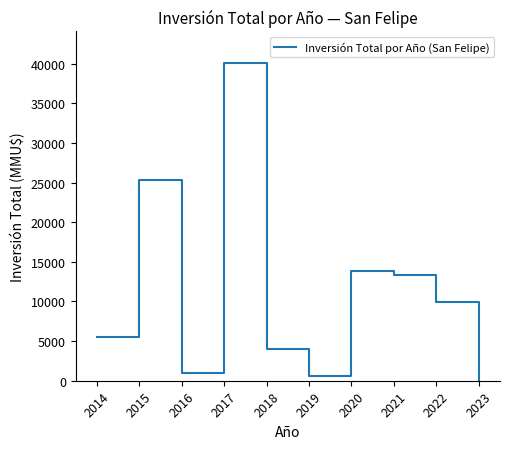

Where is the first local minimum?

2016